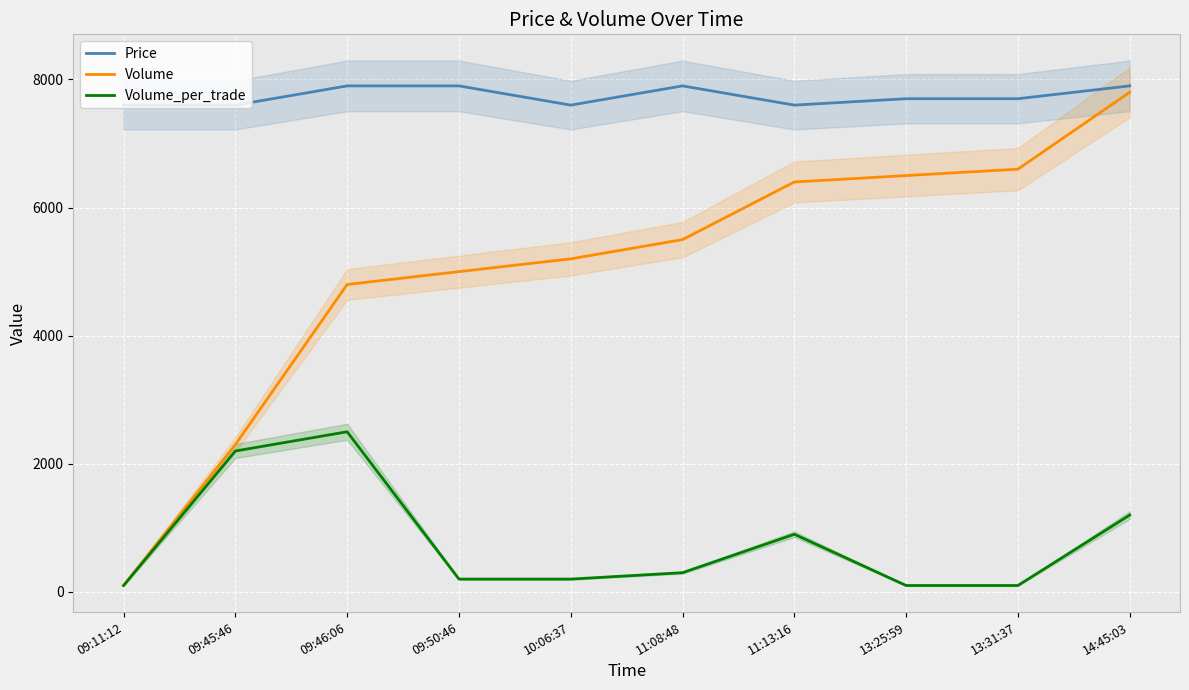

True or false: Volume_per_trade and Volume intersect in this chart.

False